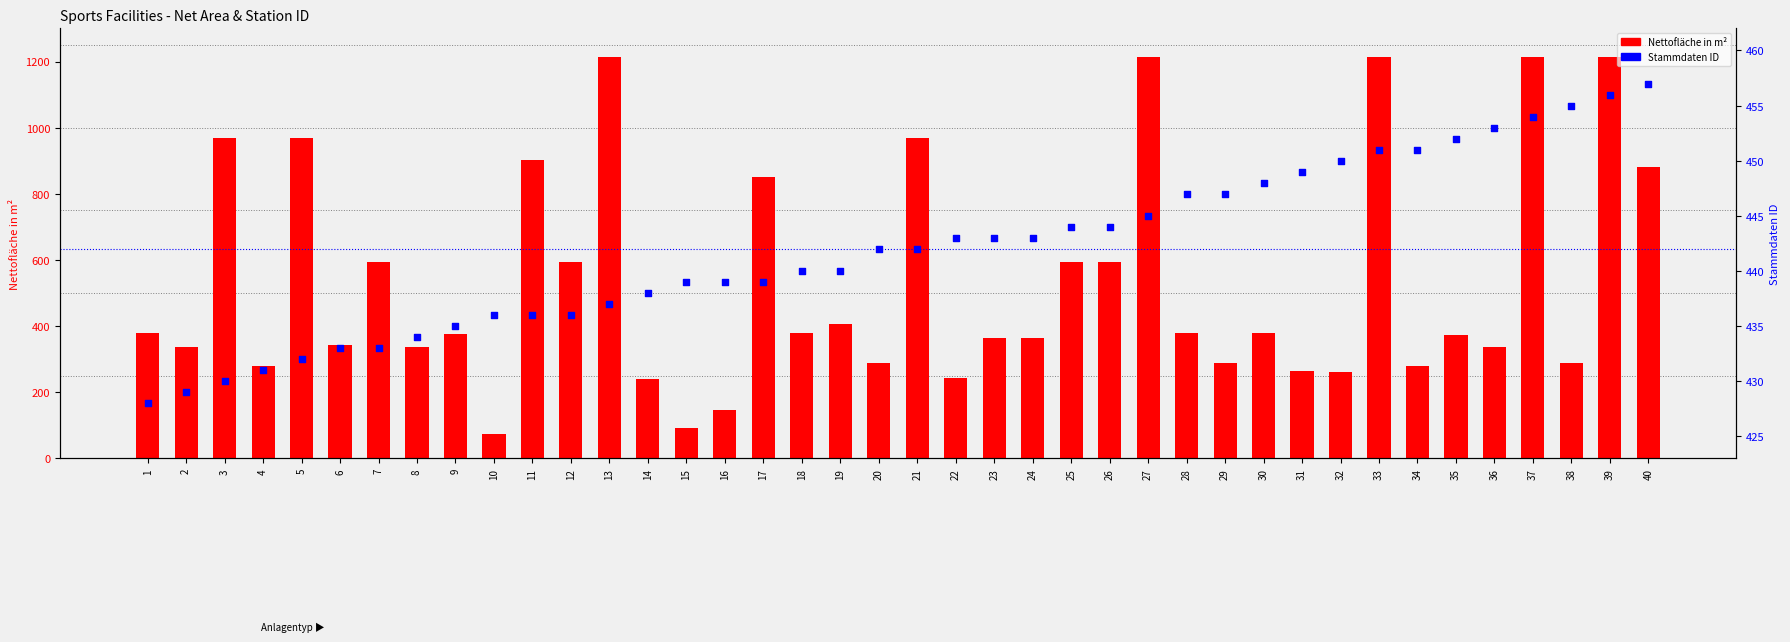

At how many categories does at least one series exceed 990?

5